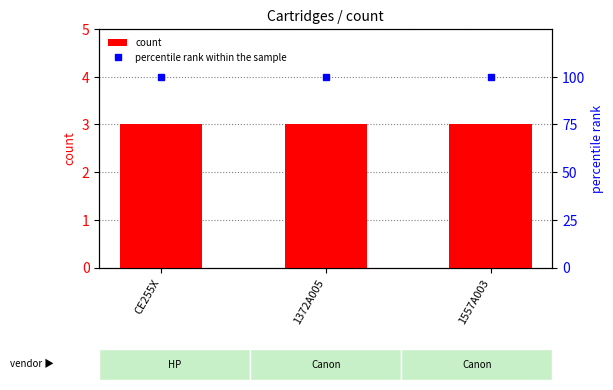

At which label is count closest to 3?

CE255X